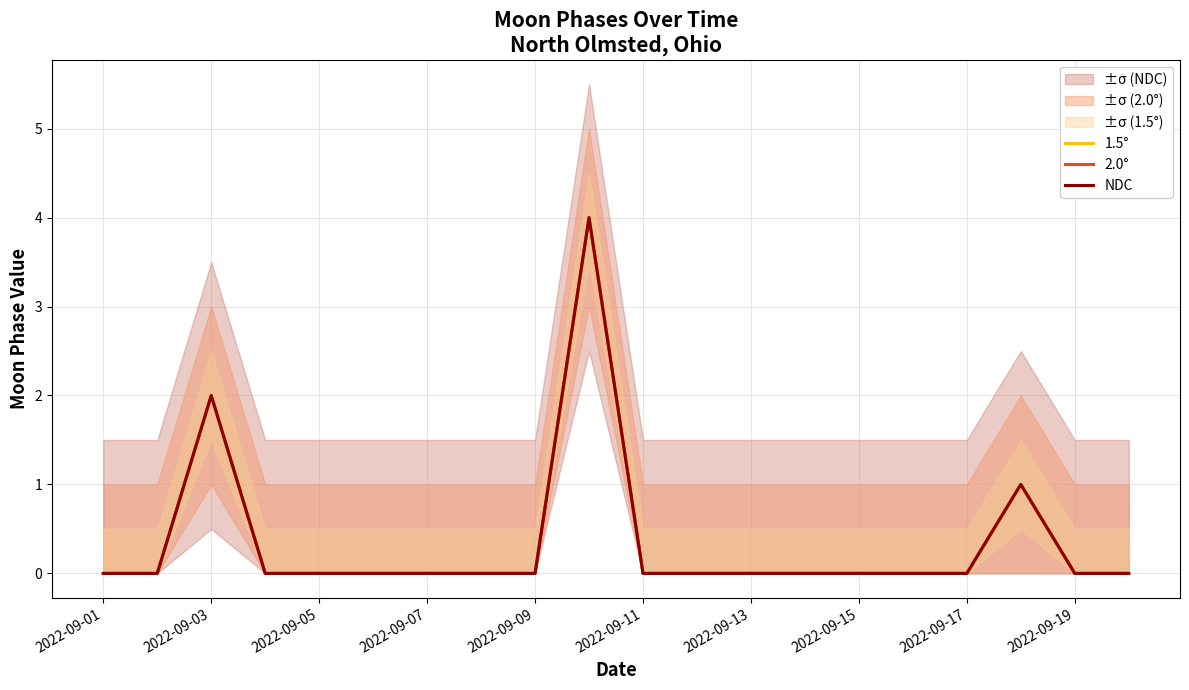

At how many categories does at least one series exceed 0?

3